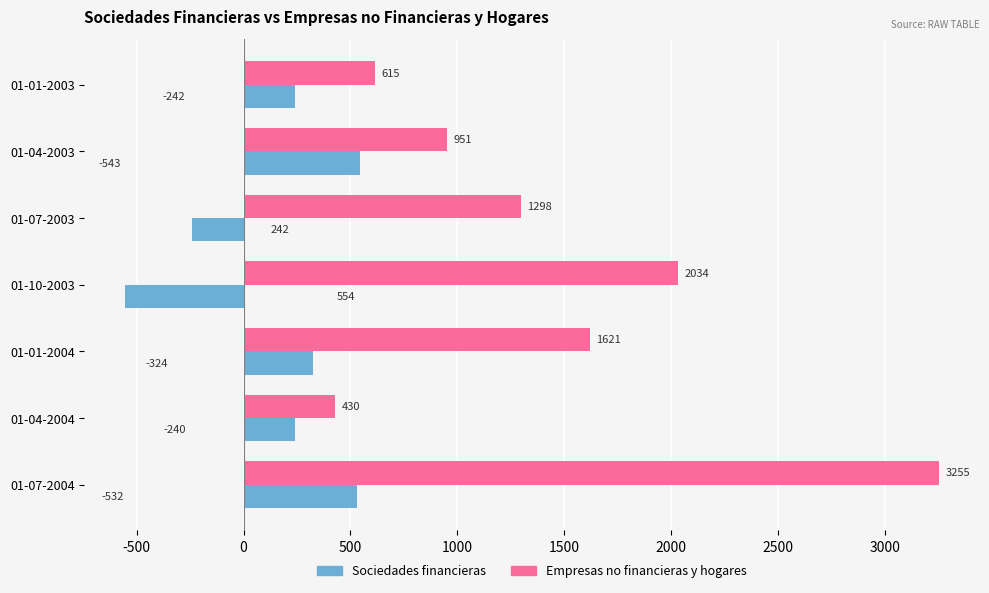

List the series in order of their overall mean, highest first.

Empresas no financieras y hogares, Sociedades financieras